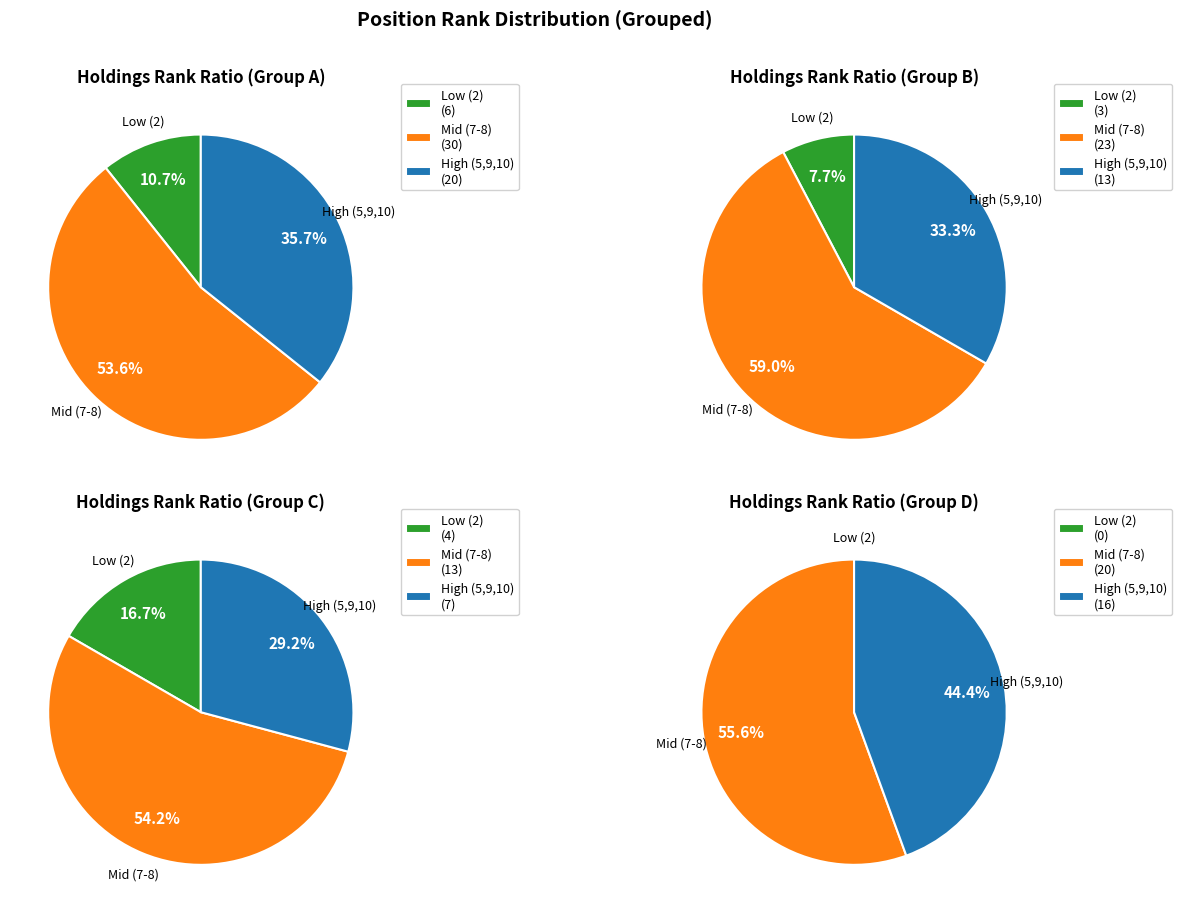

The 5 slice represents 1% of the pie. True or false?

False